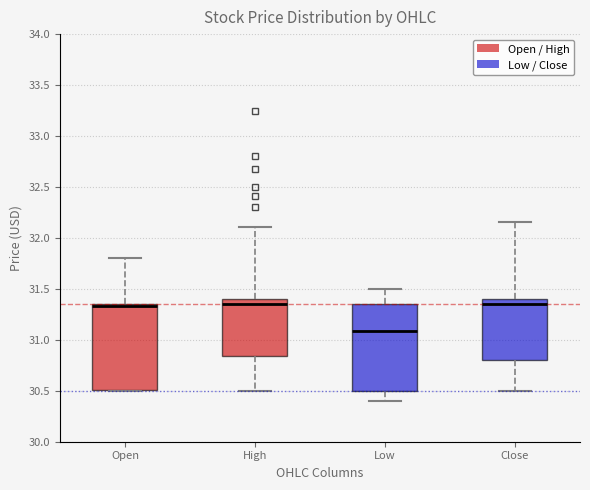

Reading left to right, read every box against the y-axis: the position of its median line, the range the box covers, and the ends of its whiskers. The values are not printed on the chart, so give them approximately, as read against the axis.

Open: median 31.35 (just below the box's upper edge), box 30.50 to 31.35, whiskers 30.50 to 31.80
High: median 31.35, box 30.85 to 31.40, whiskers 30.50 to 32.10
Low: median 31.10, box 30.50 to 31.35, whiskers 30.40 to 31.50
Close: median 31.35, box 30.80 to 31.40, whiskers 30.50 to 32.15